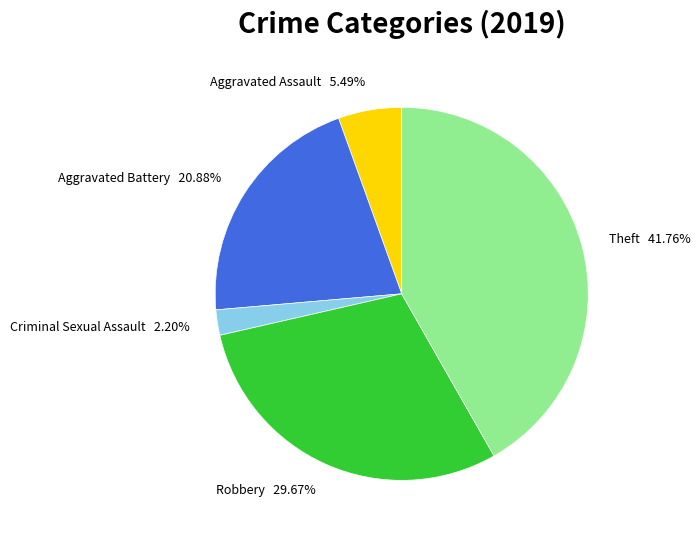

Is the sum of Robbery 29.67% and Criminal Sexual Assault 2.20% greater than half?

No